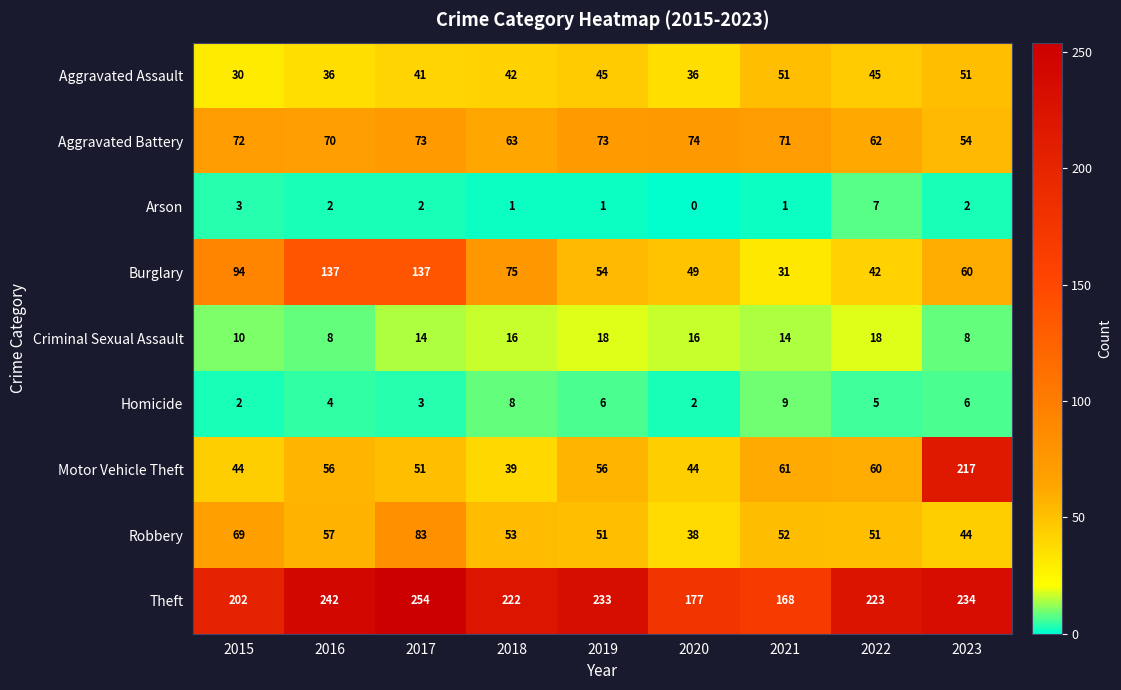

What is the sum of all Motor Vehicle Theft values?

628